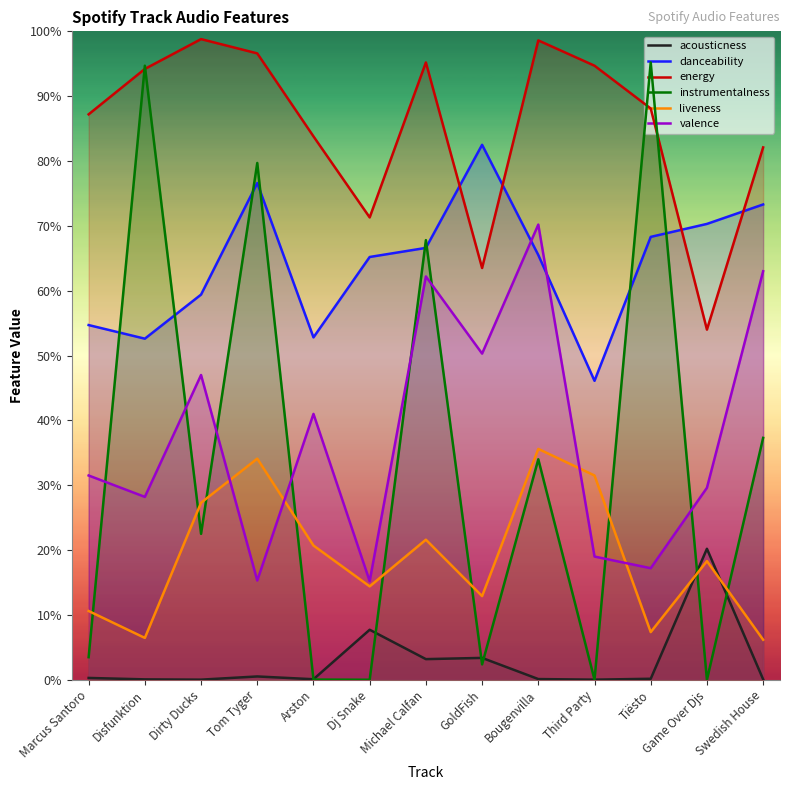

Between Michael Calfan and Third Party, which series saw the biggest shift?

instrumentalness